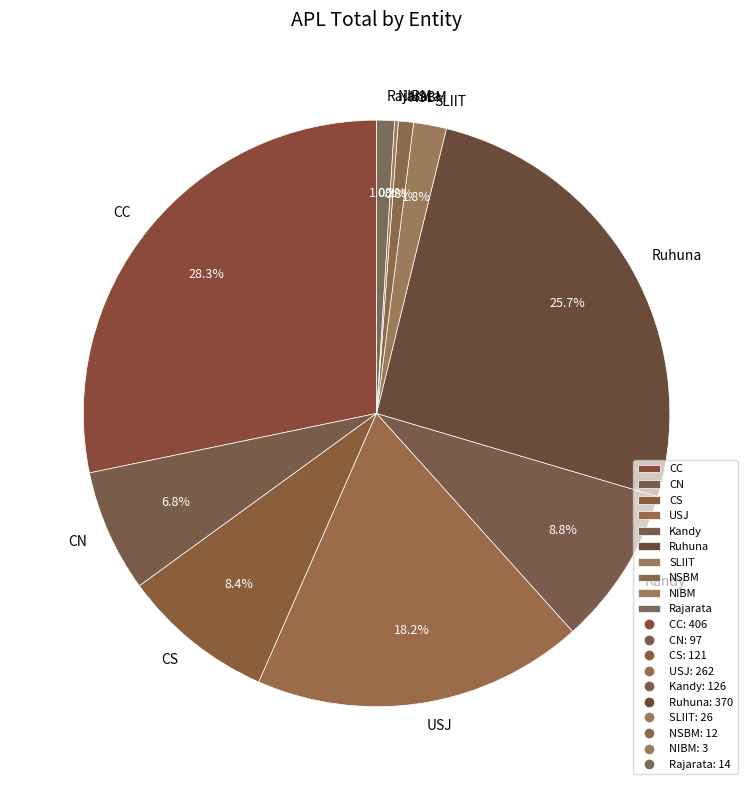

Does SLIIT represent more than half of the total?

No